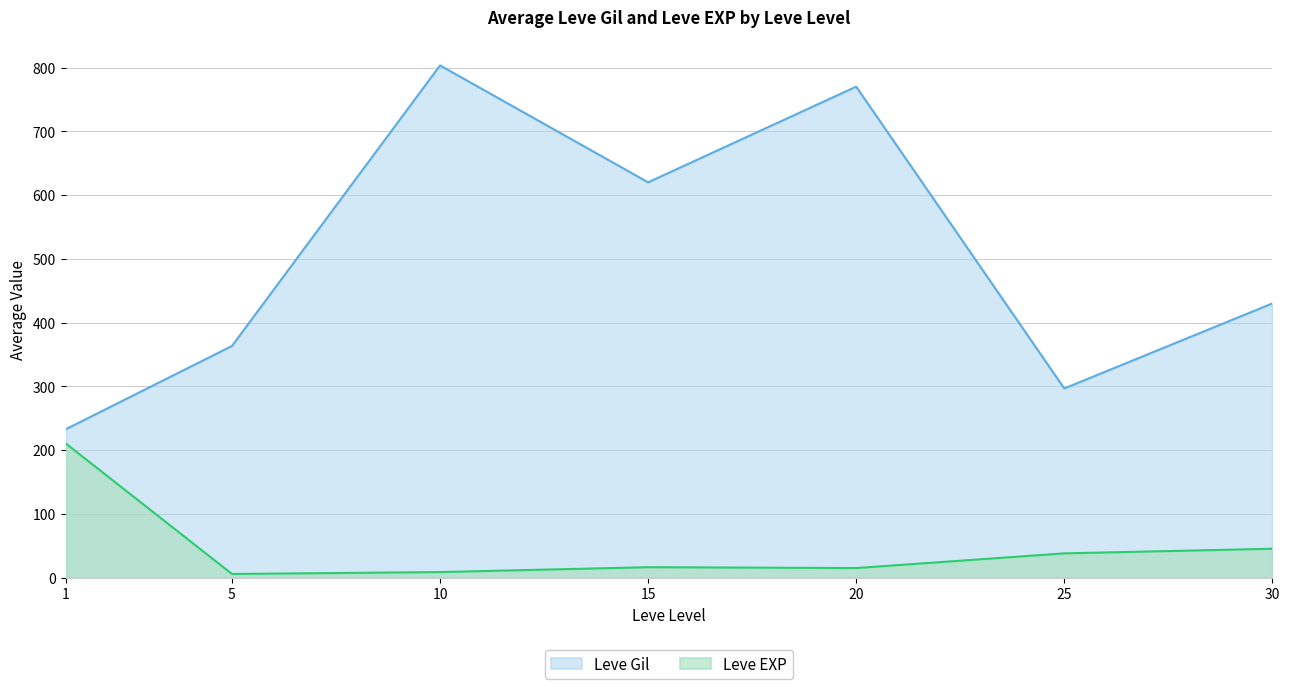

True or false: Leve Gil and Leve EXP intersect in this chart.

False